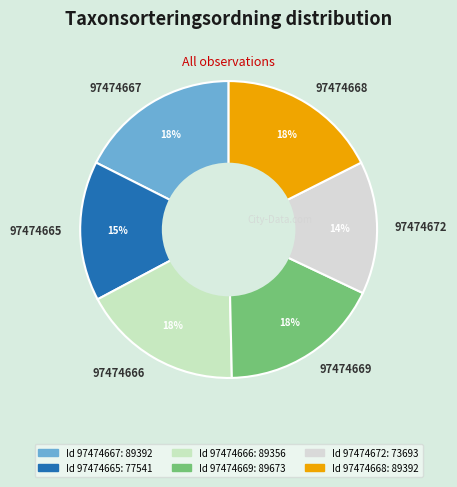

Is there a majority slice in this chart?

No